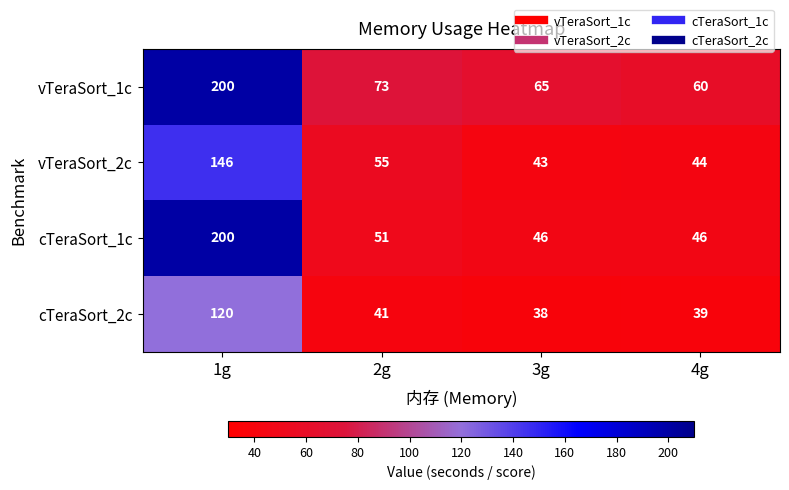

At which label does vTeraSort_2c first exceed 55?

1g